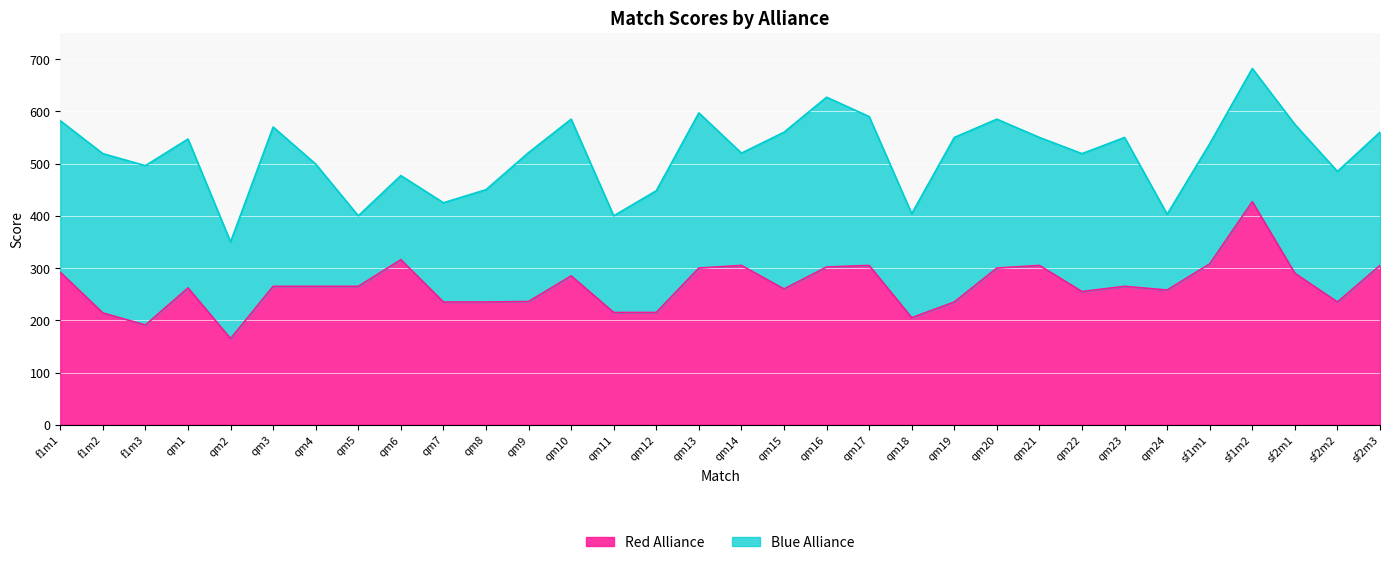

Does the chart display data point markers on the line(s)?

No